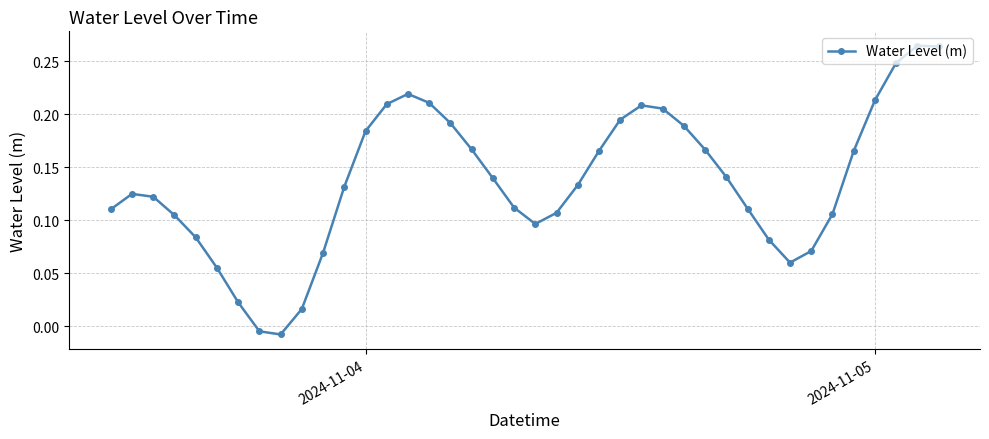

True or false: the data has more than 1 interior local peaks.

True